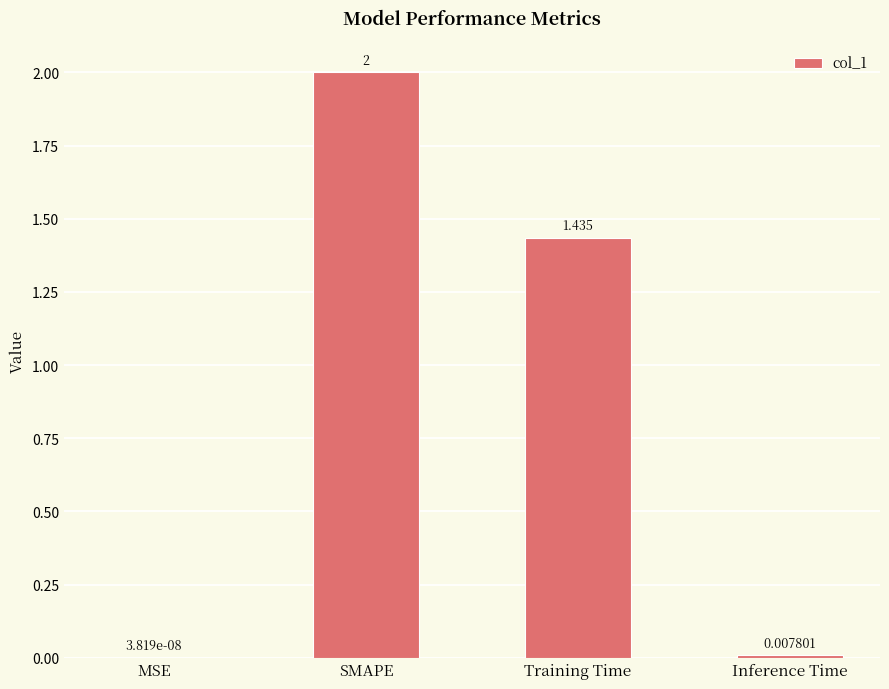

Are the bars horizontal?

No